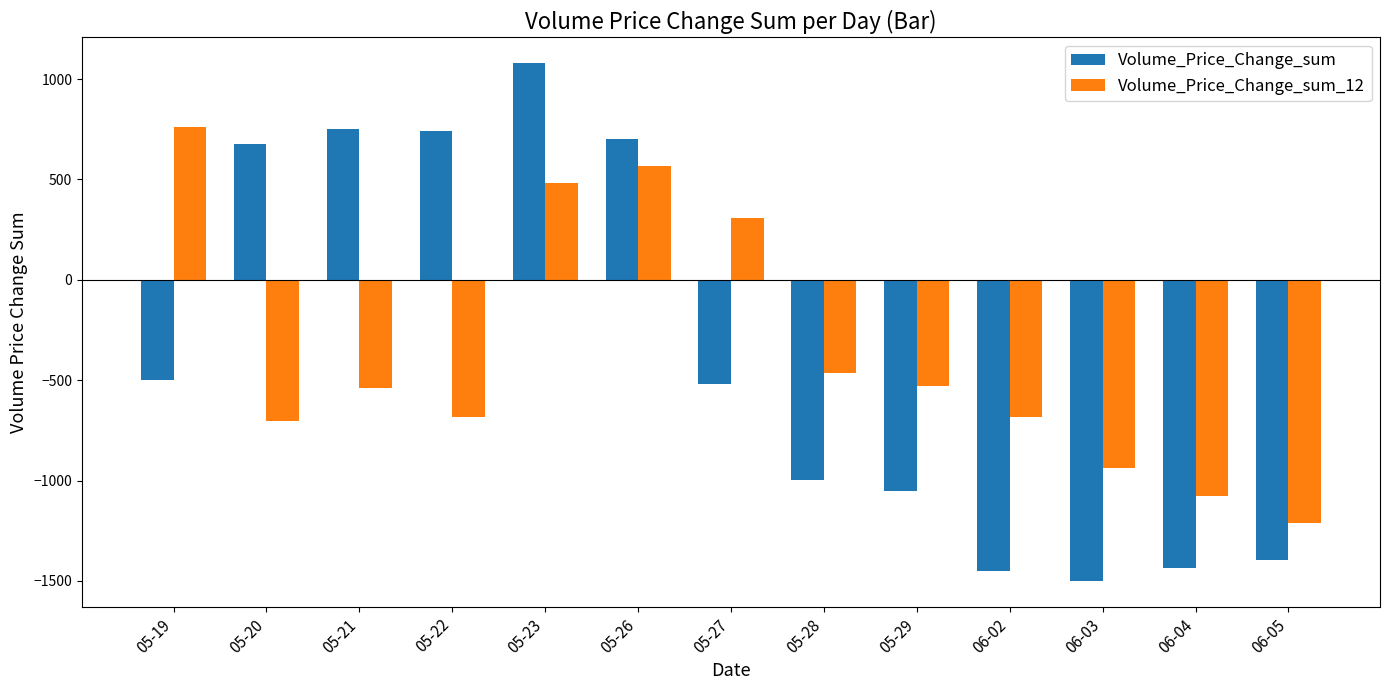

Which category has the lowest value in the Volume_Price_Change_sum_12 series?

06-05